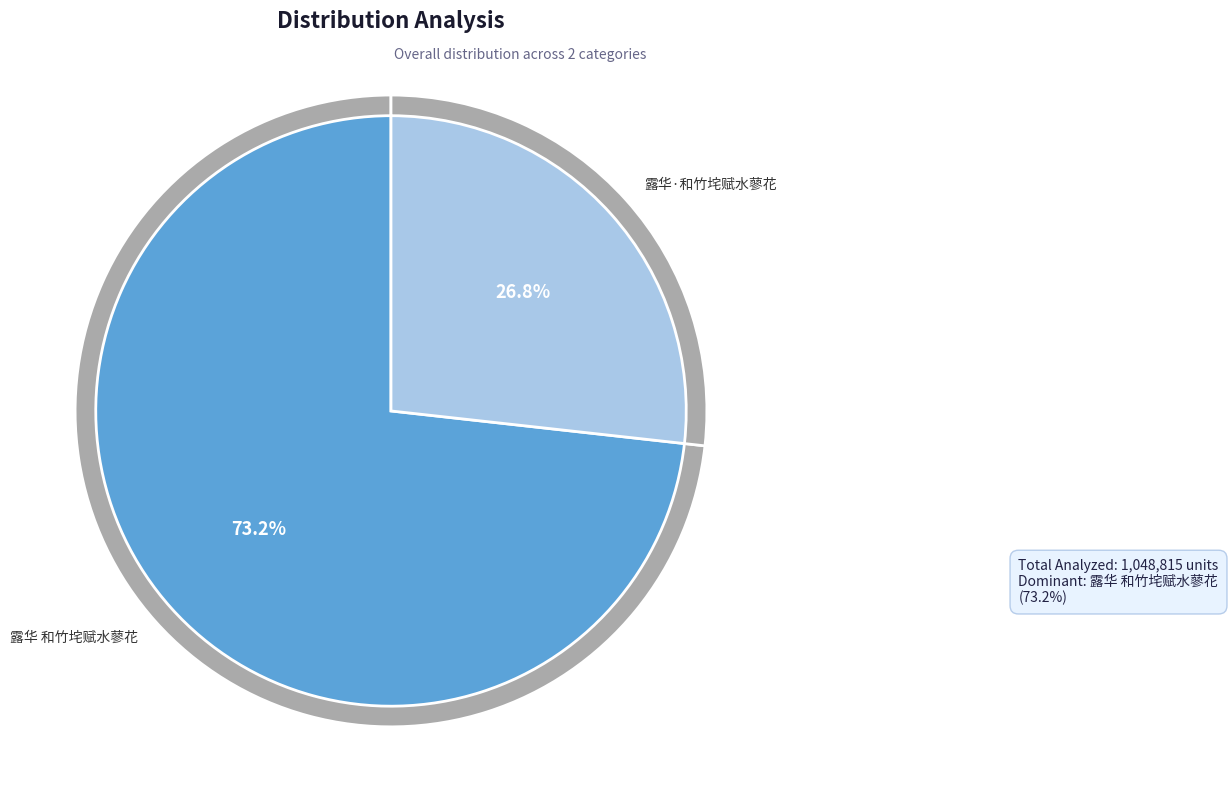

How many segments does this pie chart have?

2